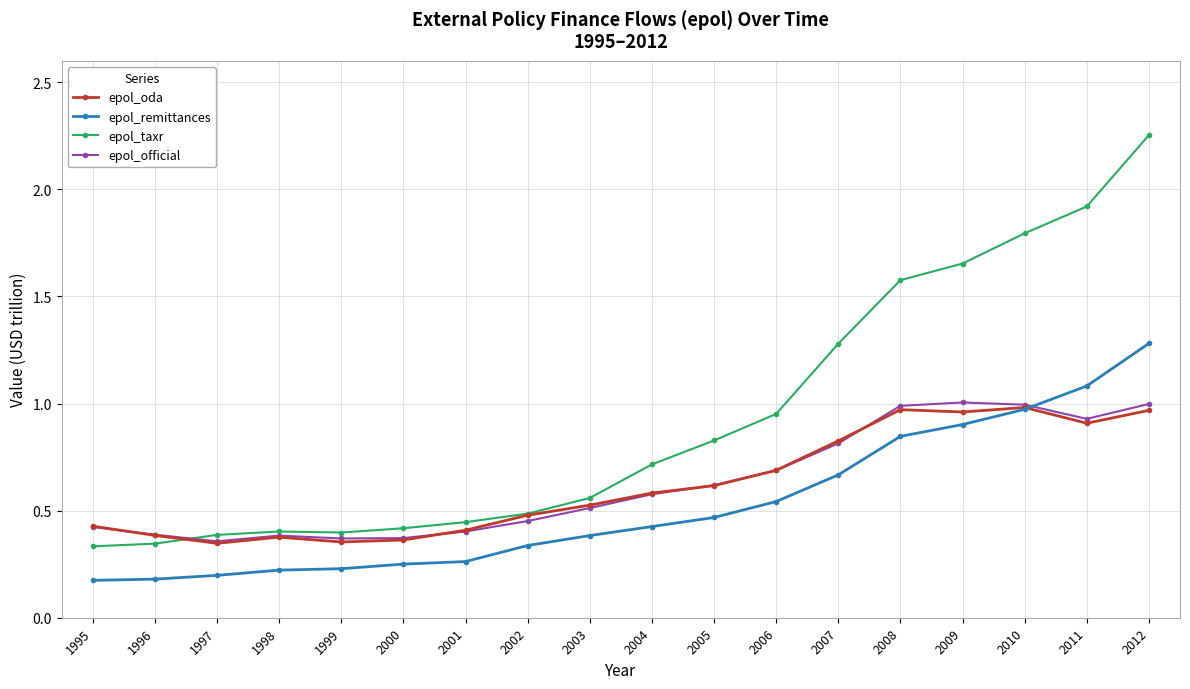

Which series changed the most between 2006 and 2011?

epol_taxr